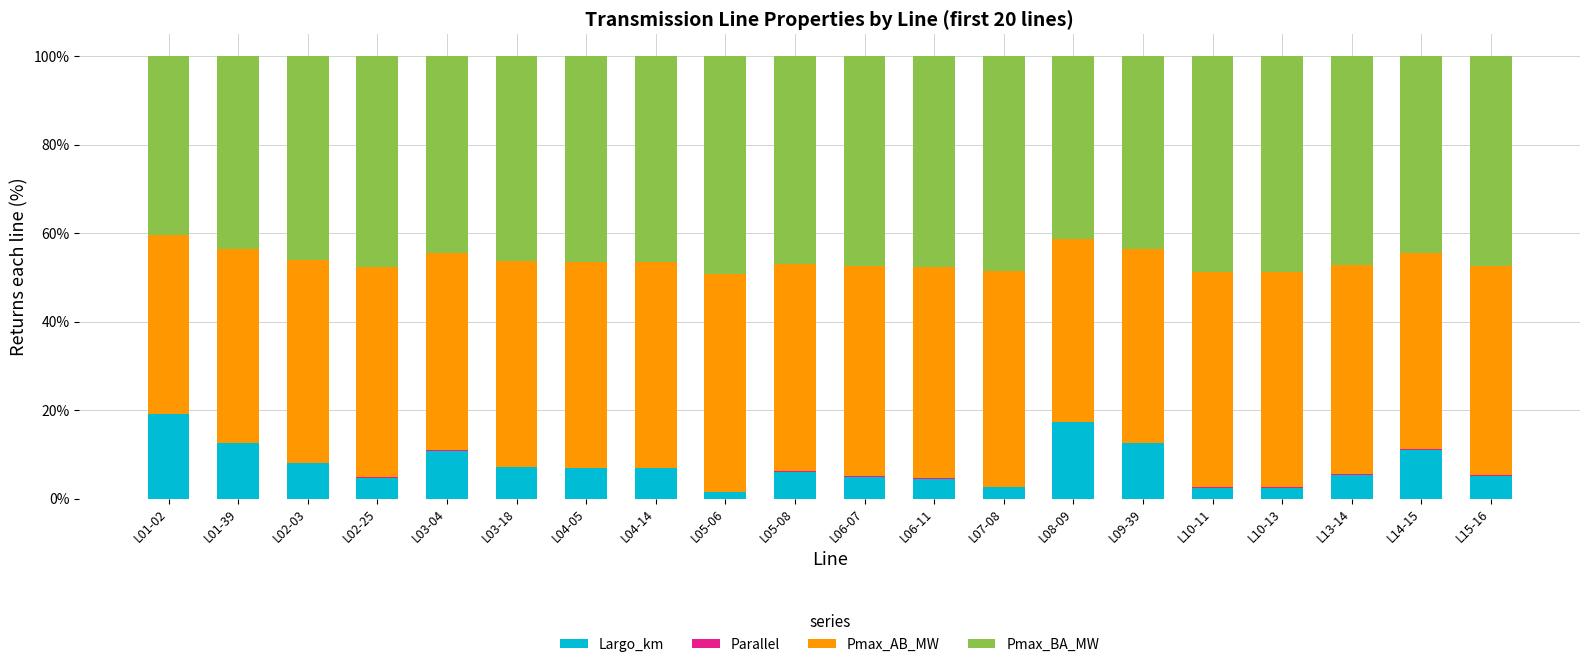

What is the sum of all Largo_km values?

152.0